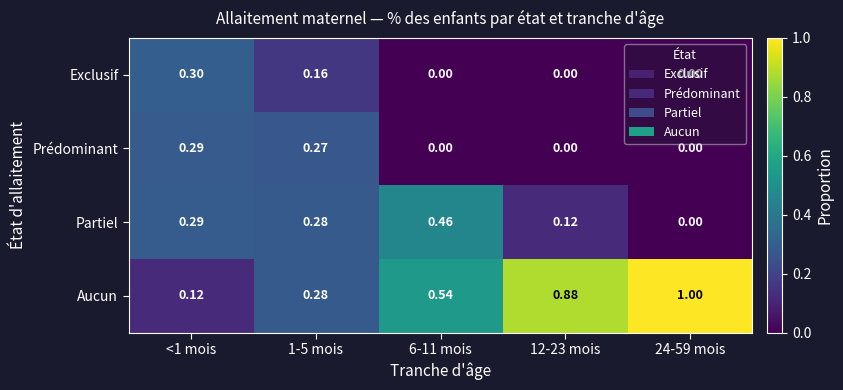

How many categories are shown in the chart?

5